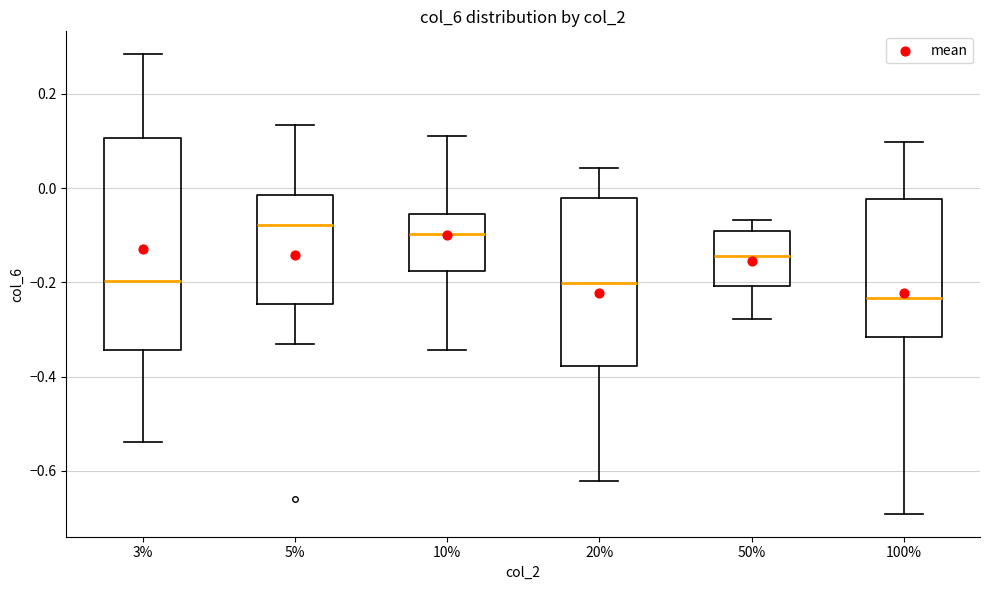

Which box is the tallest, from its lower edge to its upper edge?

3%